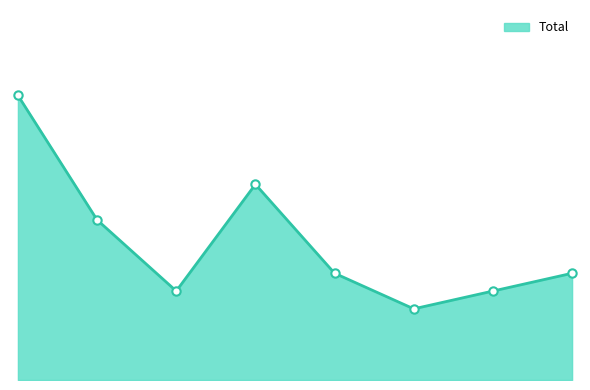

Where is the data nearest to the value 10?

2016